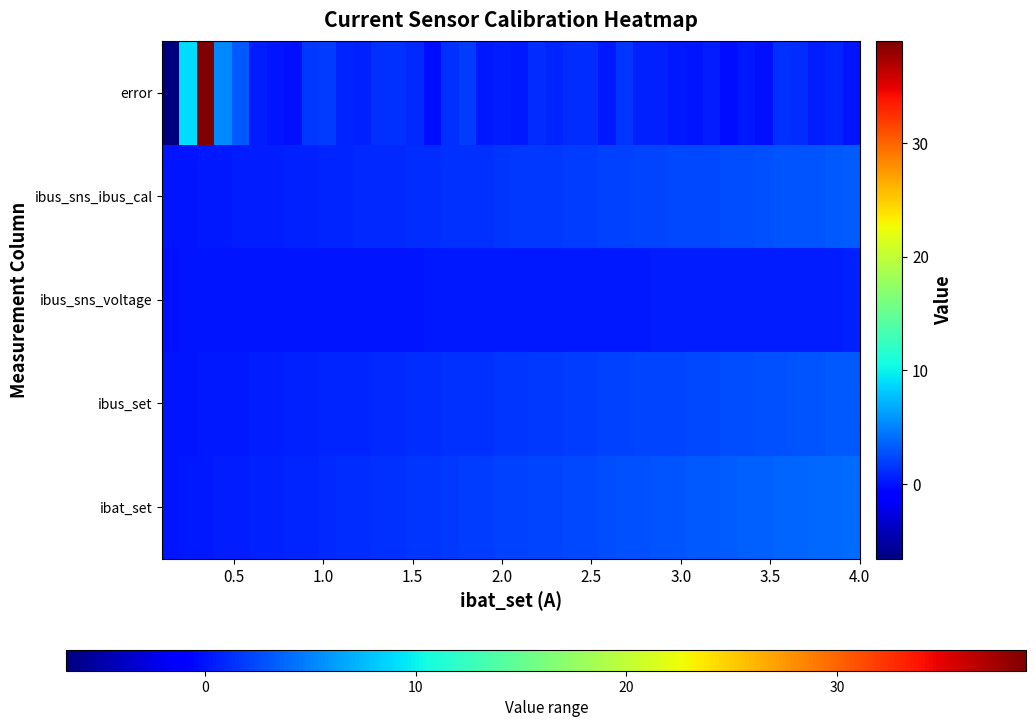

Reading left to right, list all the values displayed in this chart.

ibat_set: 0.1	0.2	0.3	0.4	0.5	0.6	0.7	0.8	0.9	1.0	1.1	1.2	1.3	1.4	1.5	1.6	1.7	1.8	1.9	2.0	2.1	2.2	2.3	2.4	2.5	2.6	2.7	2.8	2.9	3.0	3.1	3.2	3.3	3.4	3.5	3.6	3.7	3.8	3.9	4.0
ibus_set: 0.1	0.2	0.2	0.3	0.4	0.4	0.5	0.6	0.7	0.7	0.8	0.9	1.0	1.0	1.1	1.2	1.3	1.3	1.4	1.5	1.6	1.7	1.7	1.8	1.9	2.0	2.1	2.2	2.2	2.3	2.4	2.5	2.6	2.7	2.8	2.8	2.9	3.0	3.1	3.2
ibus_sns_voltage: 0.0	0.0	0.1	0.1	0.1	0.1	0.1	0.1	0.1	0.1	0.1	0.2	0.2	0.2	0.2	0.2	0.2	0.2	0.2	0.3	0.3	0.3	0.3	0.3	0.3	0.3	0.4	0.4	0.4	0.4	0.4	0.4	0.4	0.4	0.5	0.5	0.5	0.5	0.5	0.6
ibus_sns_ibus_cal: 0.1	0.2	0.3	0.3	0.4	0.4	0.5	0.6	0.7	0.7	0.8	1.0	1.0	1.1	1.1	1.2	1.3	1.4	1.4	1.5	1.7	1.7	1.8	1.9	1.9	2.0	2.1	2.2	2.3	2.3	2.3	2.5	2.6	2.7	2.8	2.9	3.0	3.0	3.1	3.3
error: -6.6	9.0	39.0	5.2	3.1	0.4	0.2	-0.1	1.7	1.9	0.7	0.7	1.3	1.3	1.0	-0.2	1.3	1.9	0.3	0.4	0.3	1.2	0.8	1.2	1.2	0.3	1.5	0.6	0.6	0.2	0.1	0.5	-0.2	0.3	-0.0	1.3	1.1	0.4	0.9	0.1